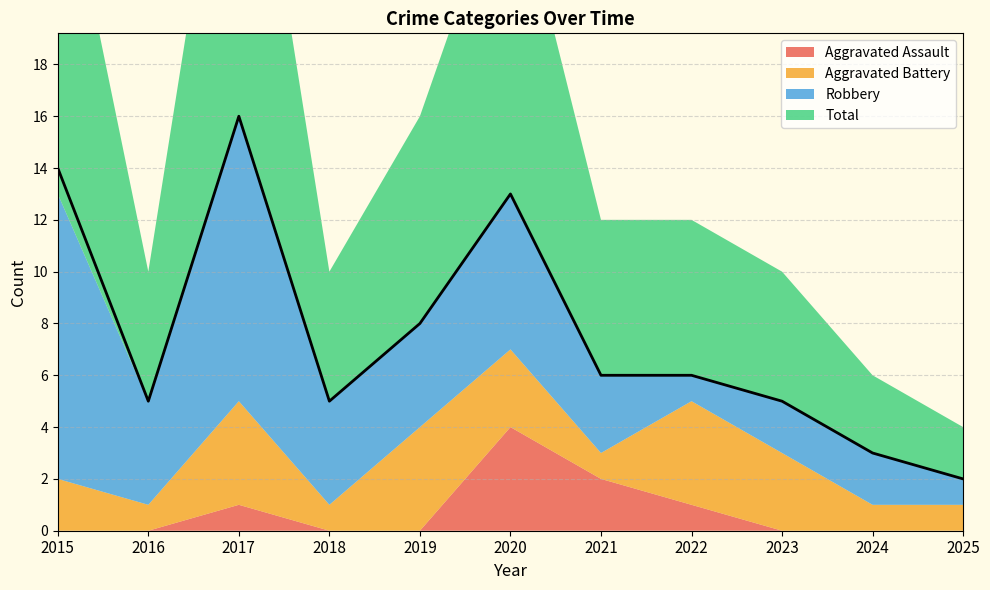

What is the difference between the maximum and second lowest values in the Aggravated Assault series?

4